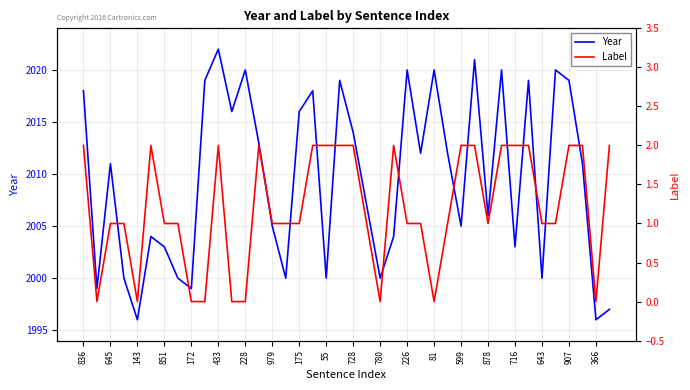

How many lines are shown in the chart?

2